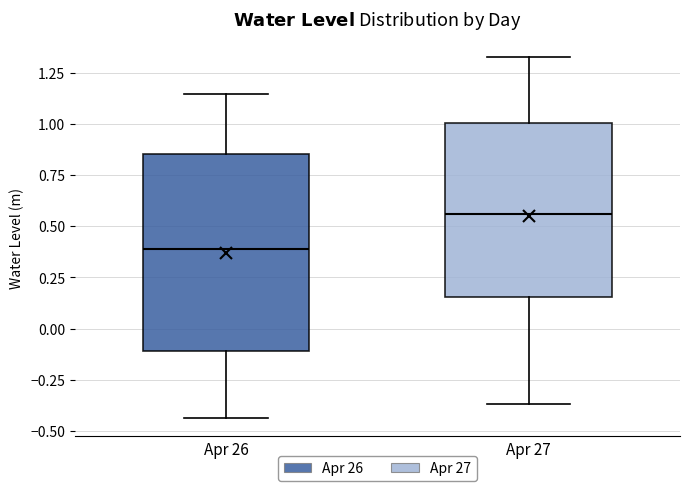

Reading left to right, transcribe this box plot: for each box, give where its median line is, the range the box spans, and where its two whiskers end, as read against the y-axis. The values are not printed on the chart, so give them approximately, as read against the axis.

Apr 26: median 0.40, box -0.10 to 0.85, whiskers -0.45 to 1.15
Apr 27: median 0.55, box 0.15 to 1.00, whiskers -0.35 to 1.30